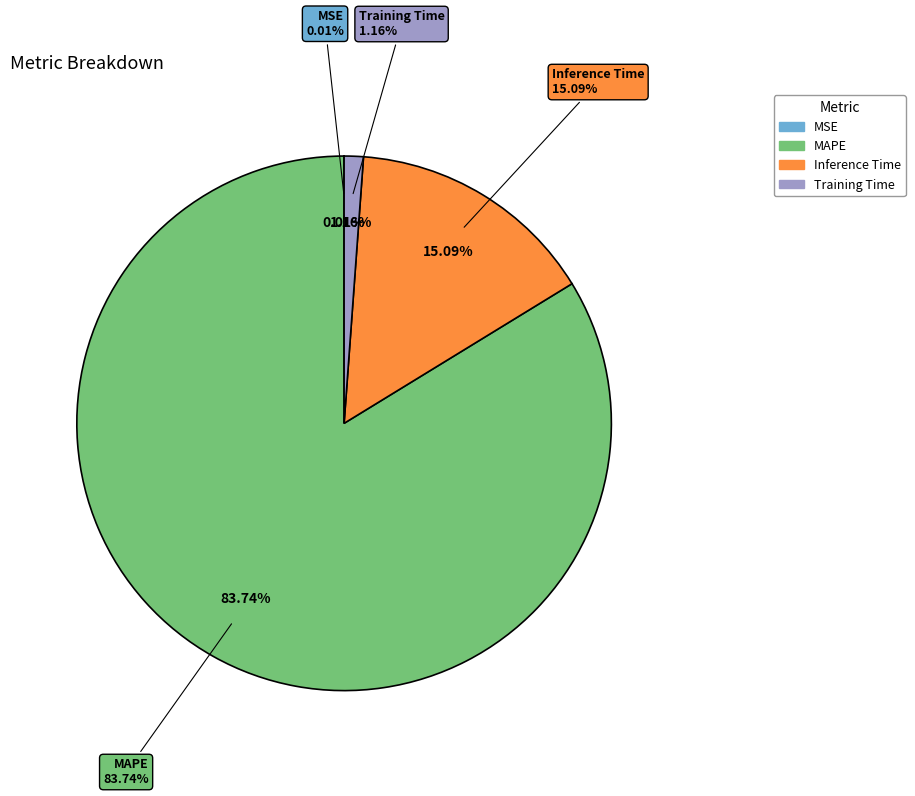

Count the number of slices in the pie.

4